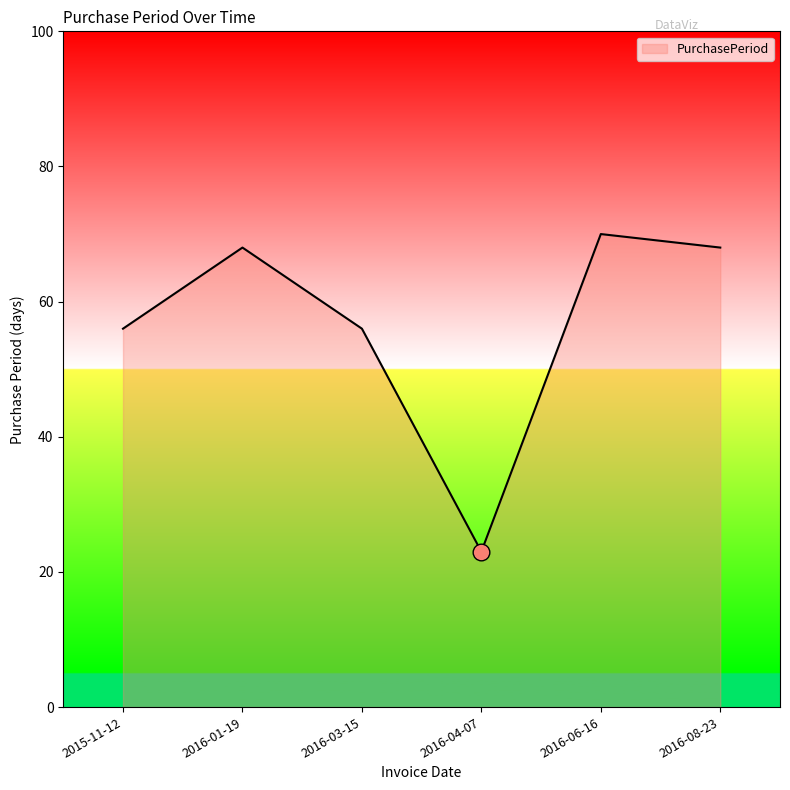

Between 2016-04-07 and 2016-06-16, which is larger?

2016-06-16